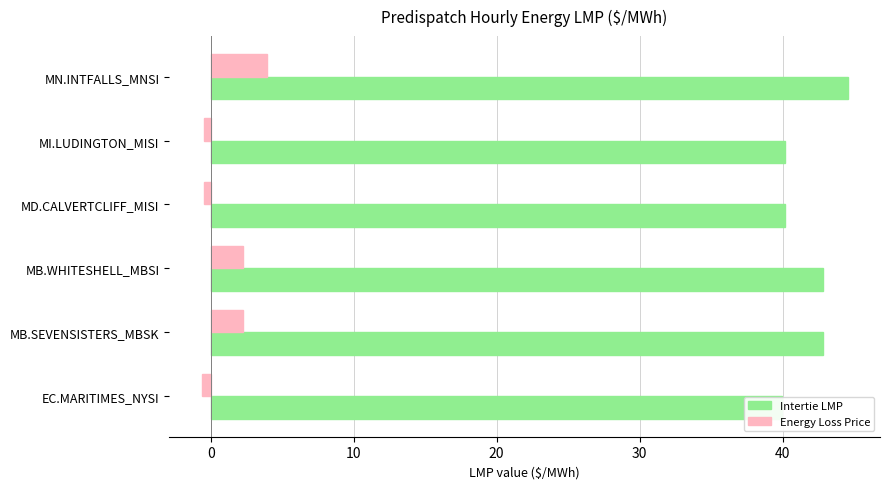

How many groups of bars are there?

6